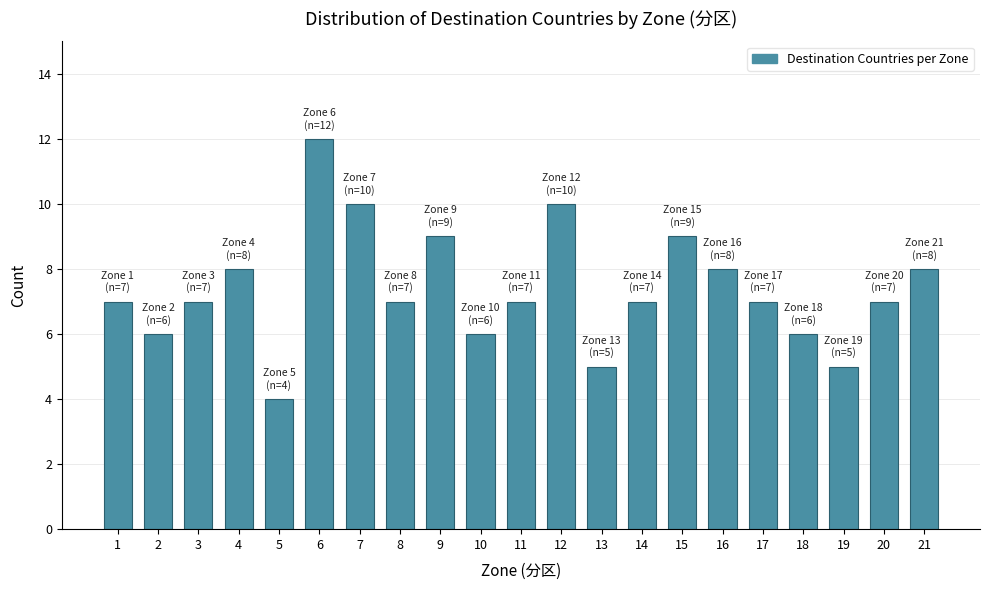

Reading left to right, transcribe all the data shown in this chart.

7	6	7	8	4	12	10	7	9	6	7	10	5	7	9	8	7	6	5	7	8